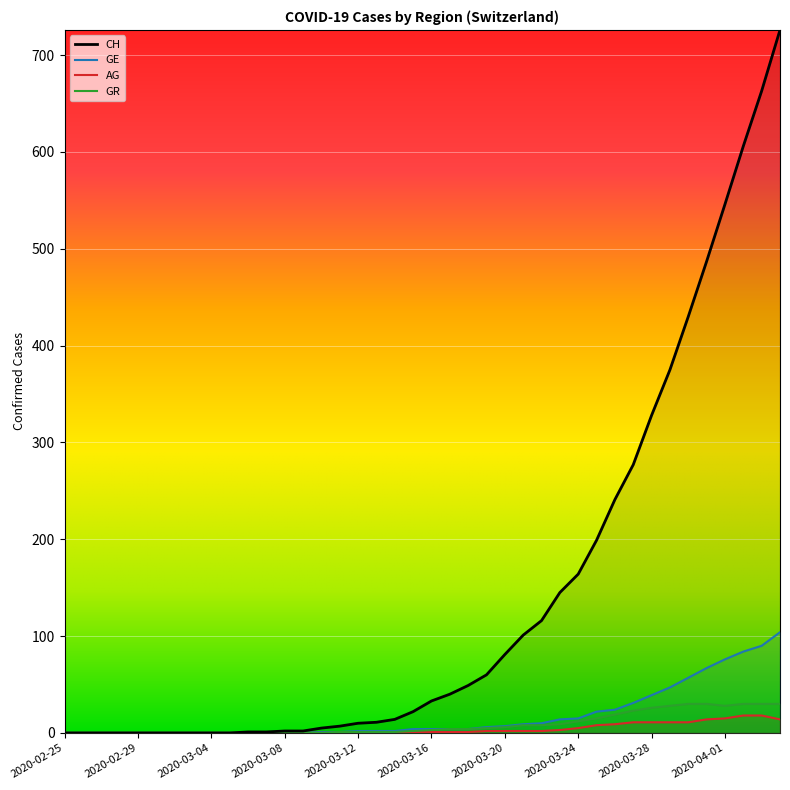

Reading left to right, what are all the values shown in this chart?

CH: 0	0	0	0	0	0	0	0	0	0	1	1	2	2	5	7	10	11	14	22	33	40	49	60	81	101	116	145	164	199	241	277	328	375	430	487	546	606	663	726
GE: 0	0	0	0	0	0	0	0	0	0	0	0	0	0	1	1	2	2	2	4	4	4	4	6	7	9	10	14	15	22	24	31	39	47	57	67	76	84	90	104
AG: 0	0	0	0	0	0	0	0	0	0	0	0	0	0	0	0	0	0	0	1	1	1	1	2	2	2	2	3	5	8	9	11	11	11	11	14	15	18	18	14
GR: 0	0	0	0	0	0	0	0	0	0	0	0	0	0	0	1	1	1	1	2	3	4	4	5	6	8	8	9	12	15	19	23	26	28	30	30	28	30	30	30